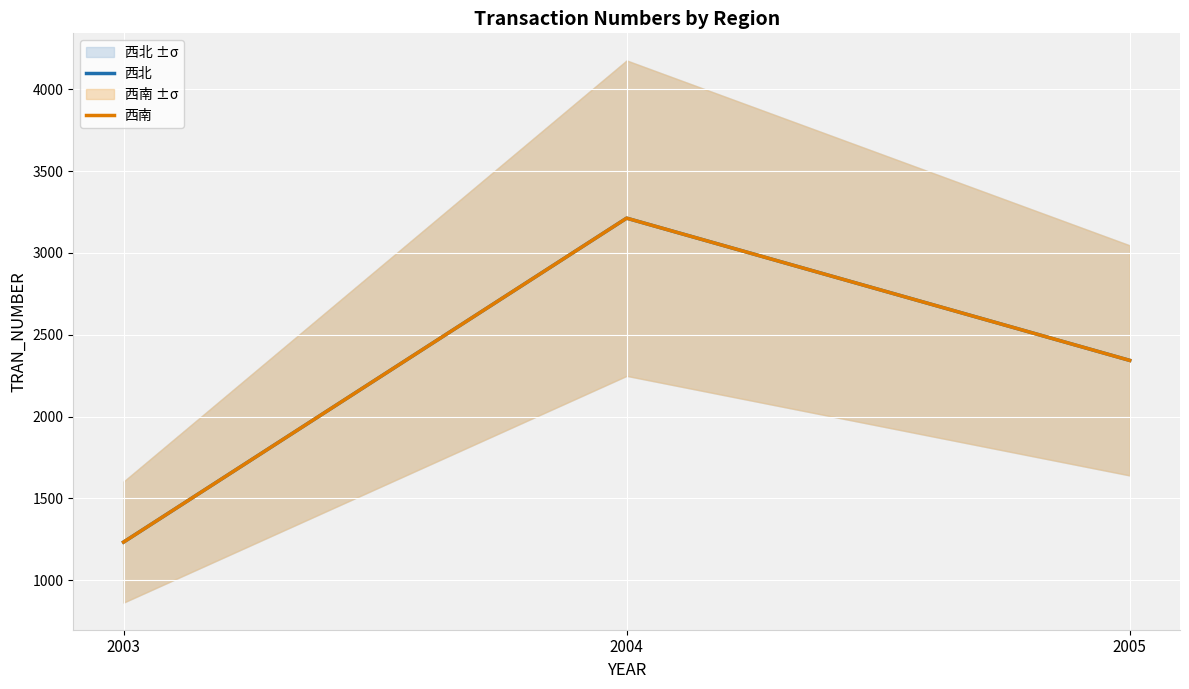

What are all the series names shown in the legend?

西北, 西南